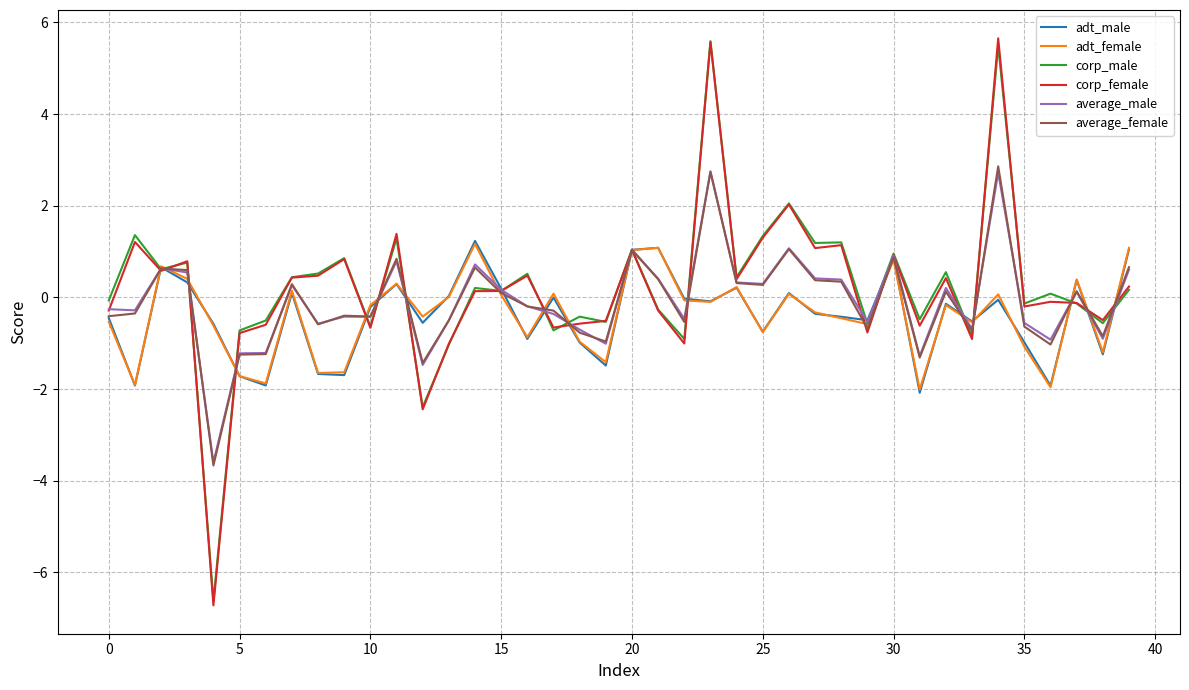

Which series has the widest spread of values?

corp_female